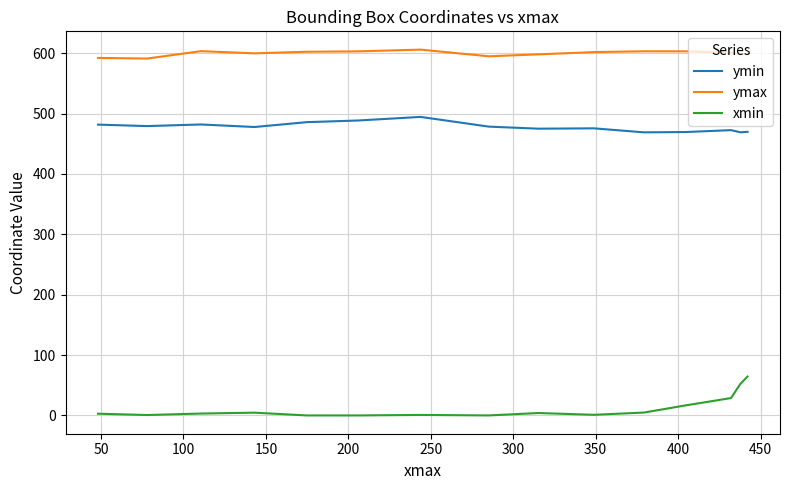

What is the total value across all series at 200?

1076.9